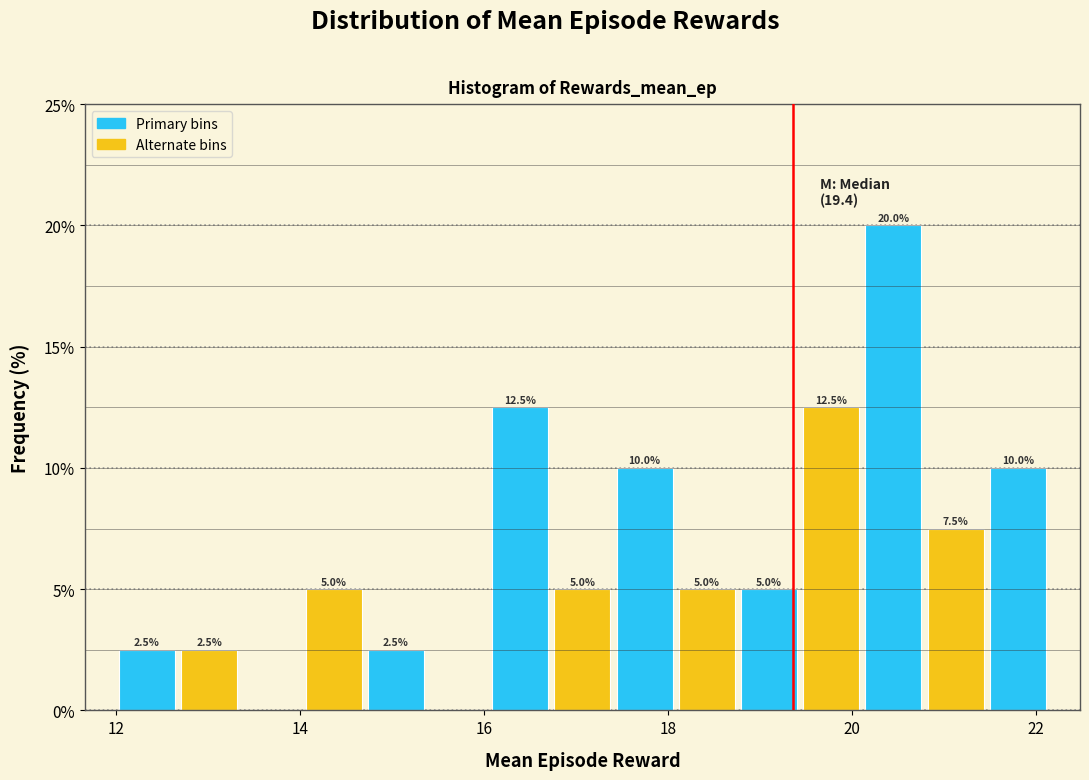

Around what value on the x-axis is the tallest bar? Give the approximate position of its centre, as read against the axis.

20.4